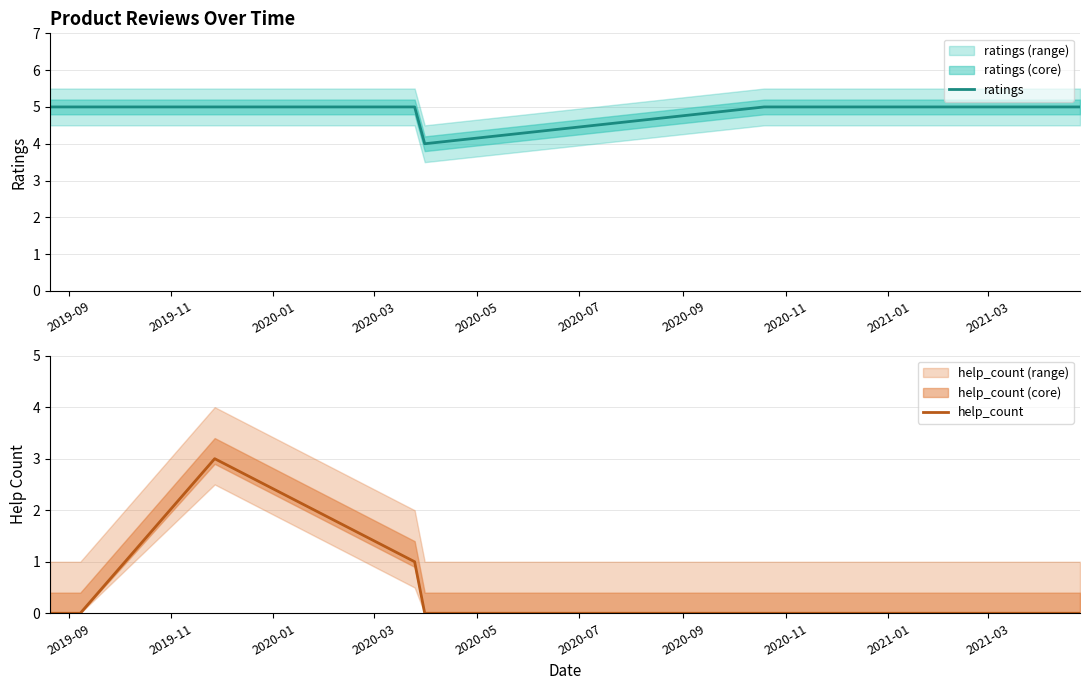

How many ratings values are between 5 and 6?

7